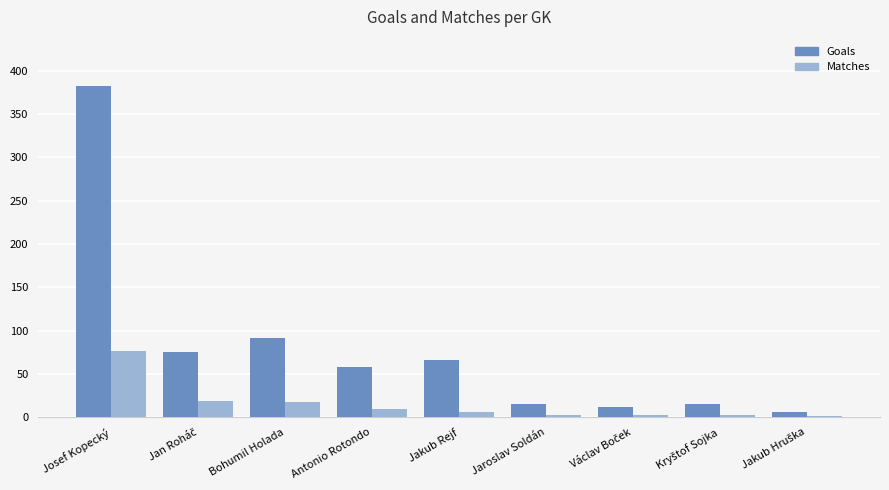

The Matches series shows 17 at Bohumil Holada. True or false?

True